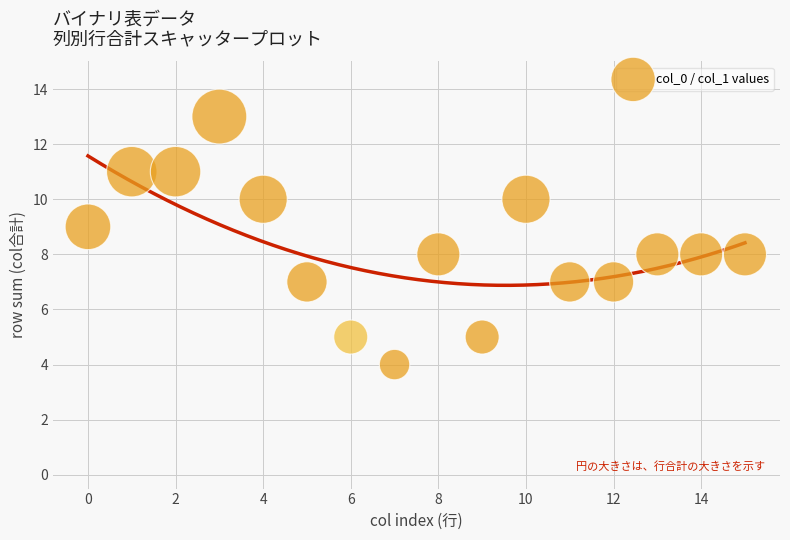

How many points are shown in the scatter plot?

16